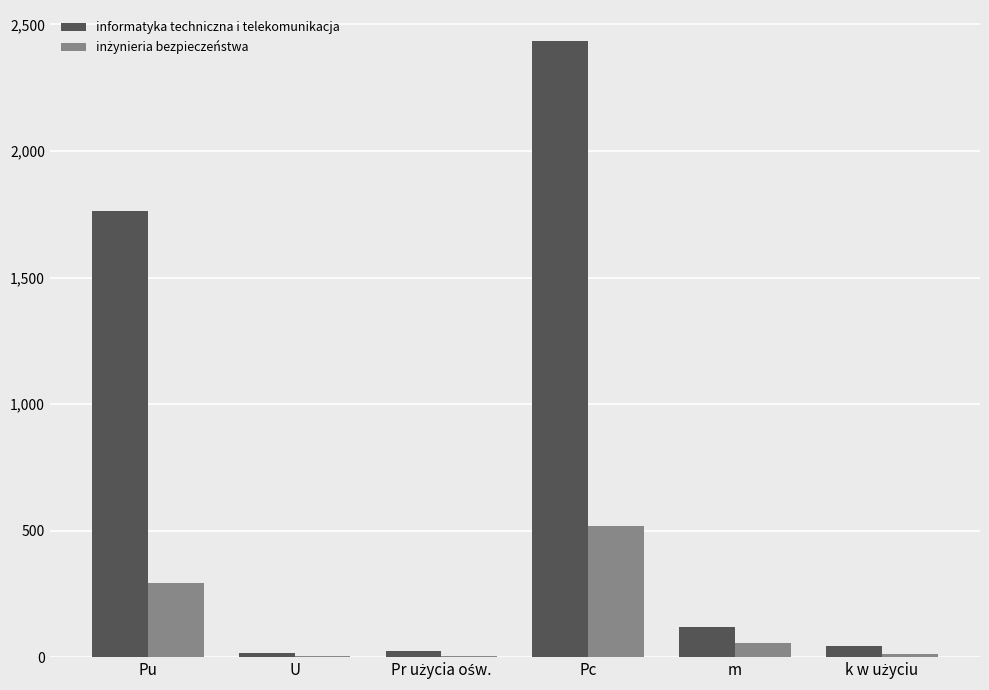

Which category has the highest value across all series?

Pc